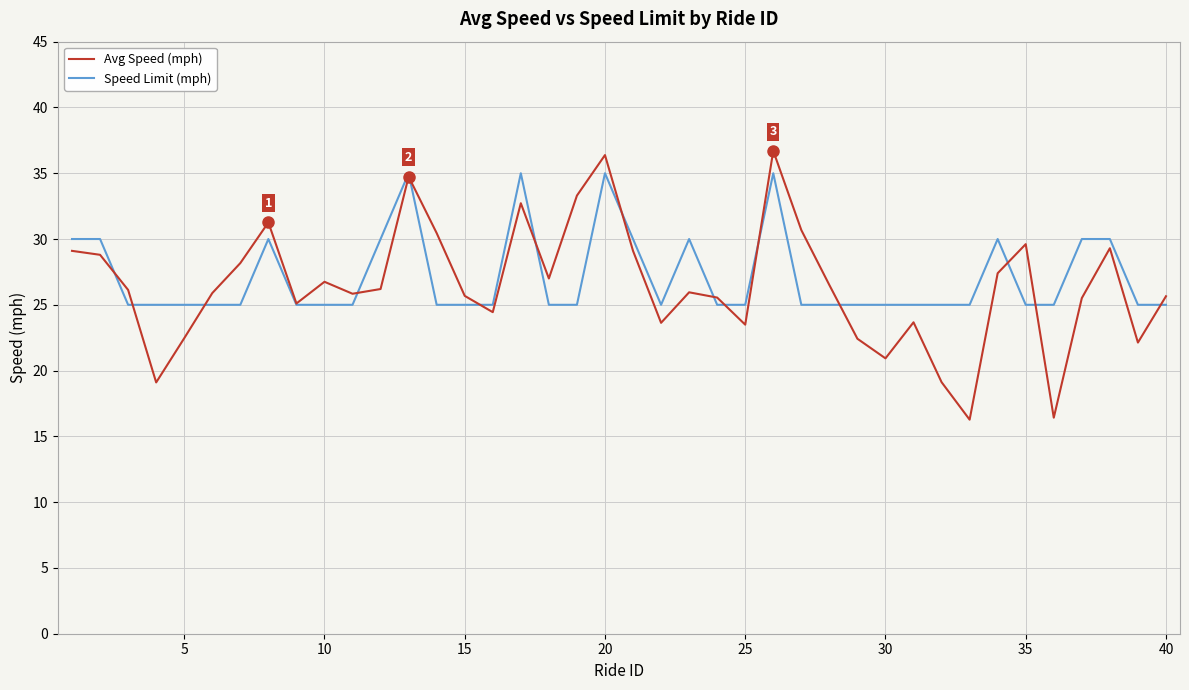

Which series has the widest spread of values?

Avg Speed (mph)